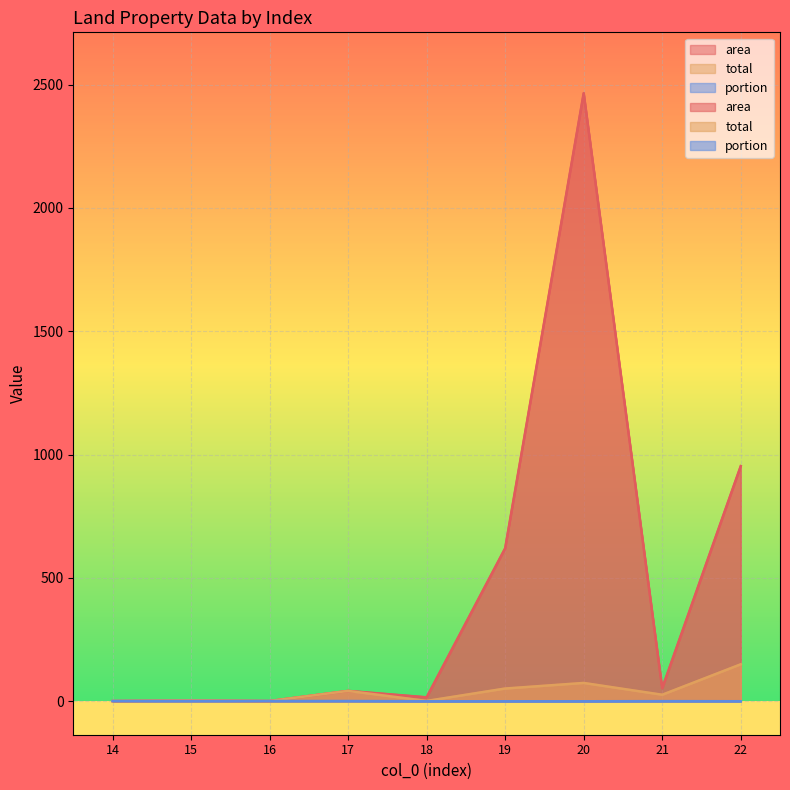

True or false: portion and area intersect in this chart.

False